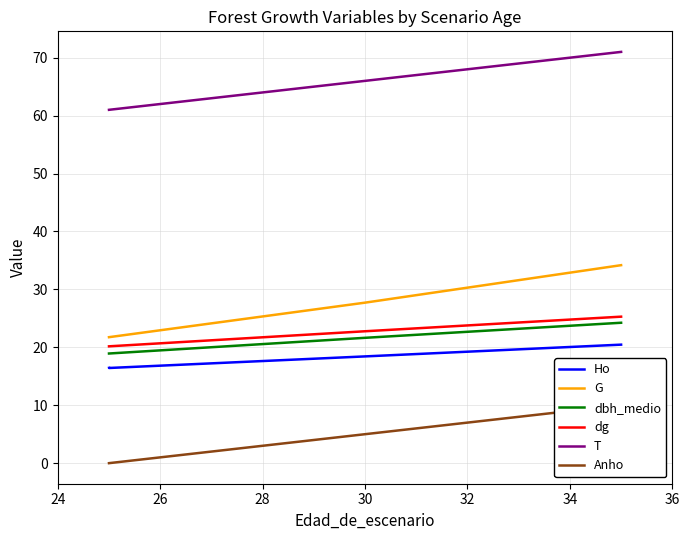

Which has a higher value, 26 or 24?

24